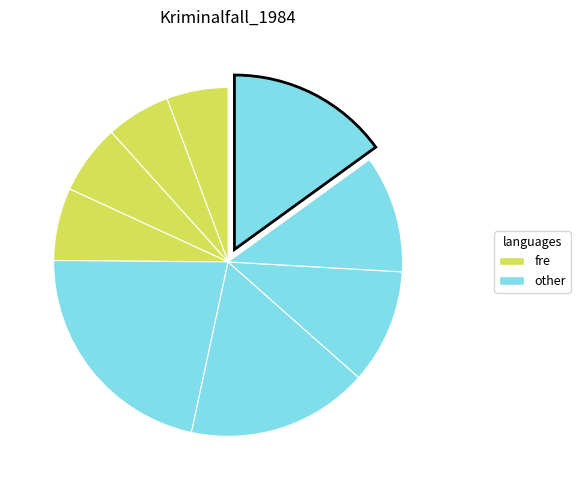

How many slices are in this pie chart?

9